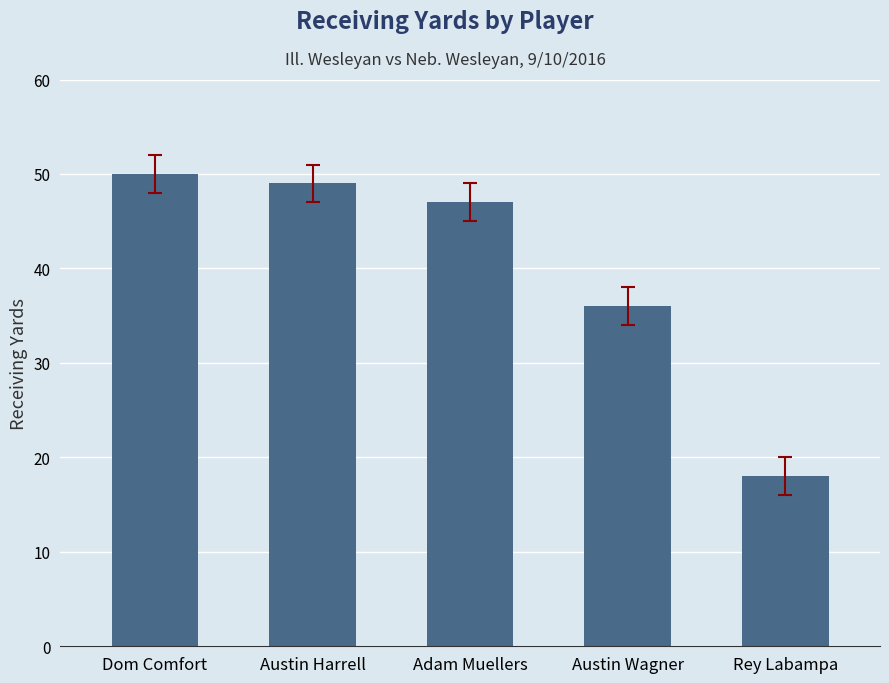

The value at Adam Muellers is 47. True or false?

True